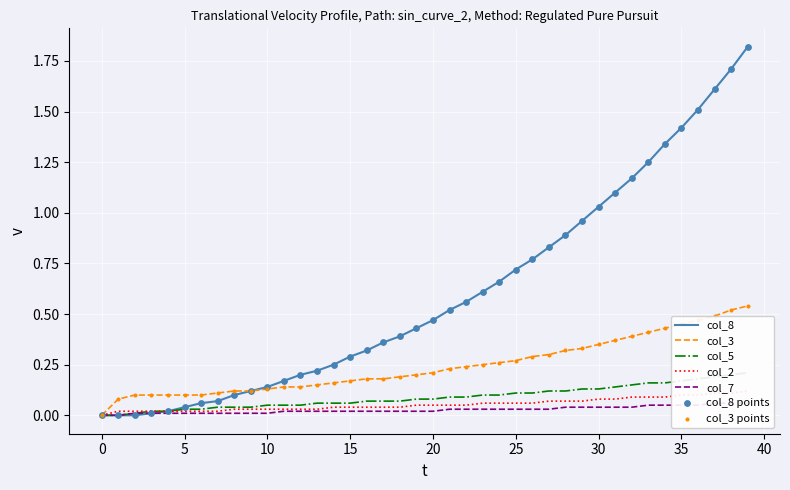

Is the value of col_8 at 21 greater than the value of col_2 at 26?

Yes